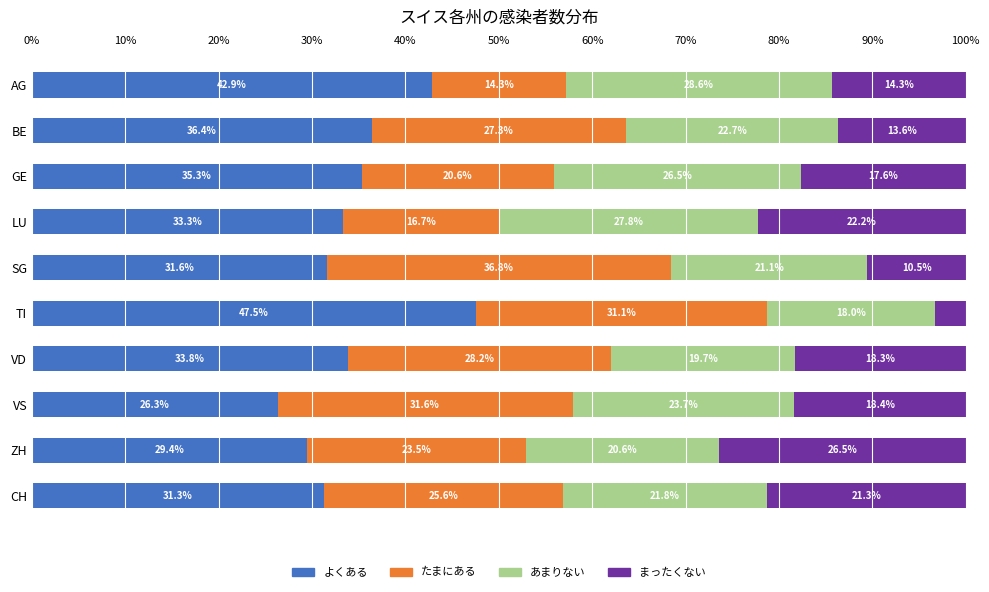

Rank the categories by よくある value from lowest to highest.

VS, ZH, CH, SG, LU, VD, GE, BE, AG, TI